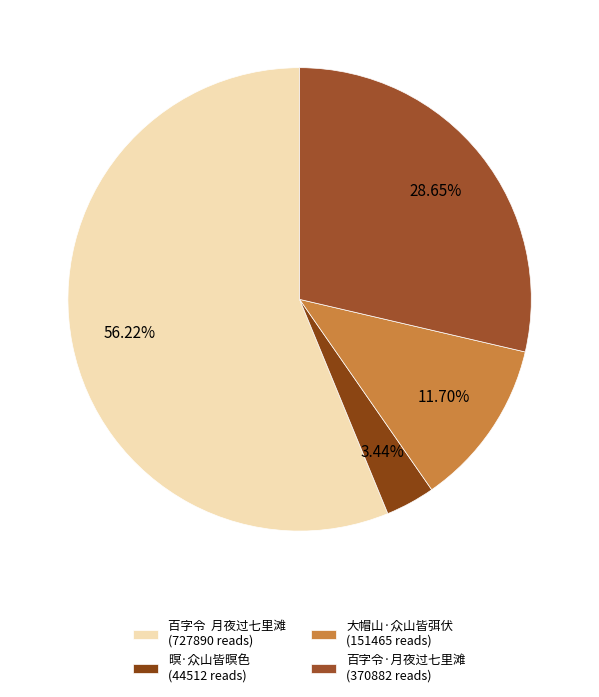

How many slices are in this pie chart?

4